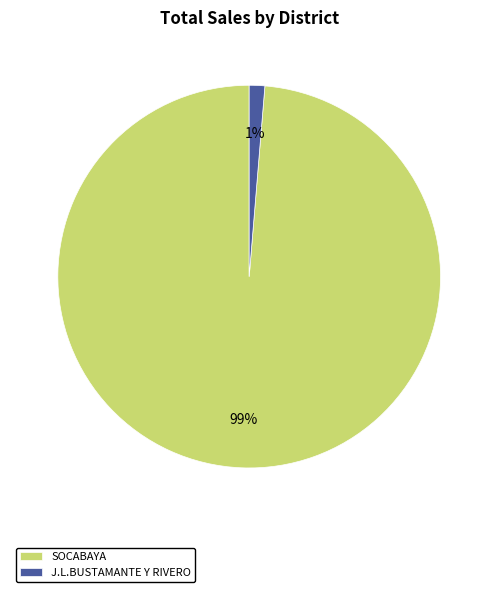

How many segments does this pie chart have?

2